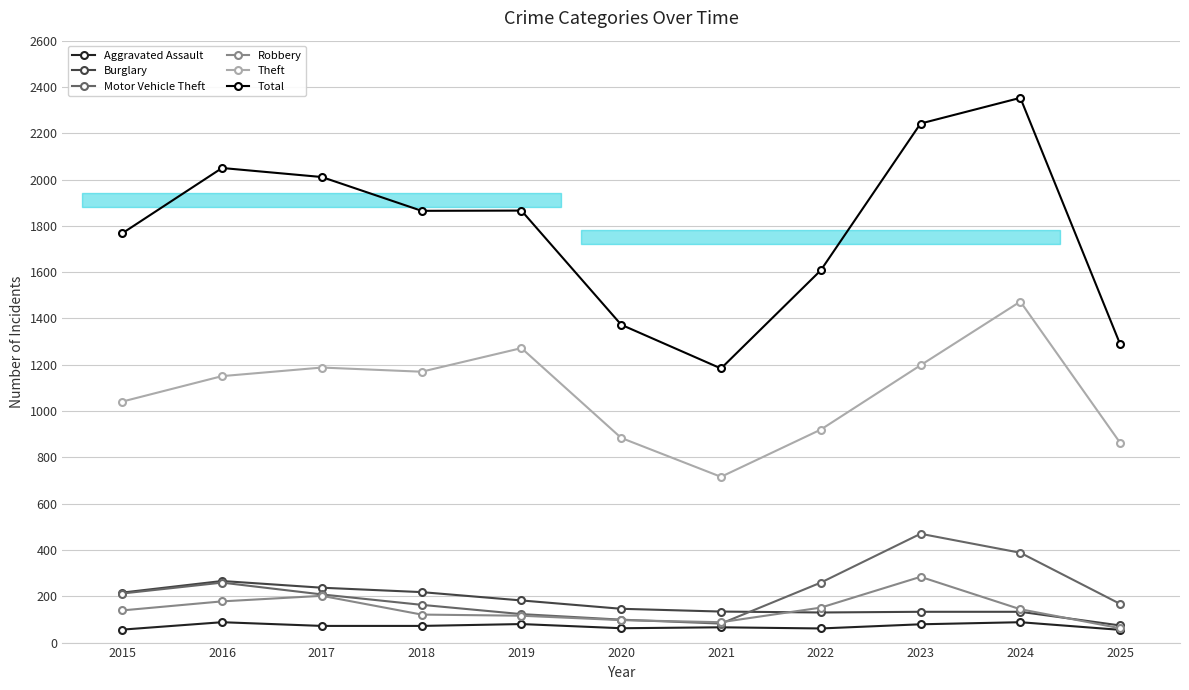

Between 2016 and 2025, which series saw the biggest shift?

Total